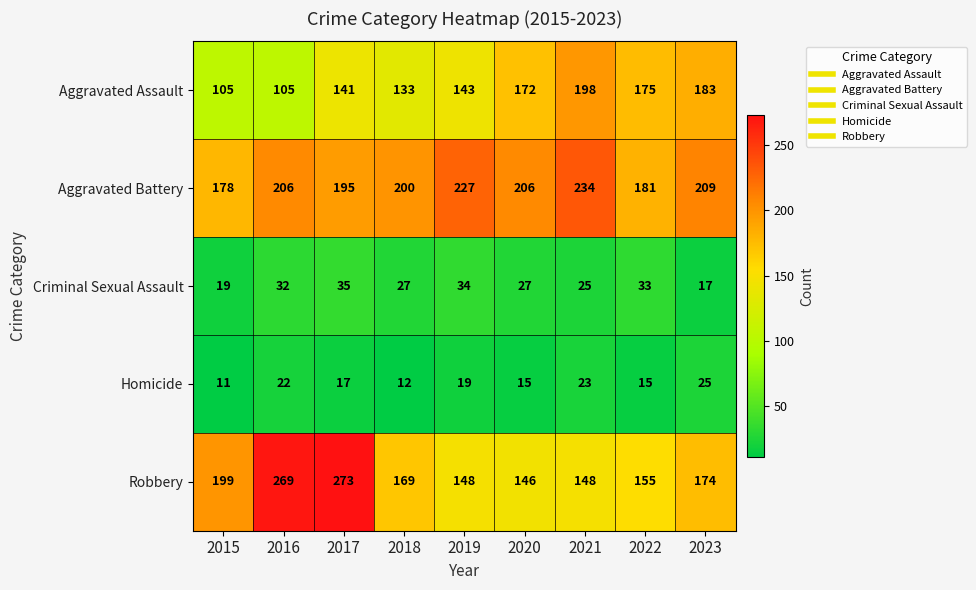

What is the spread (max minus min) of values at 2017?

256